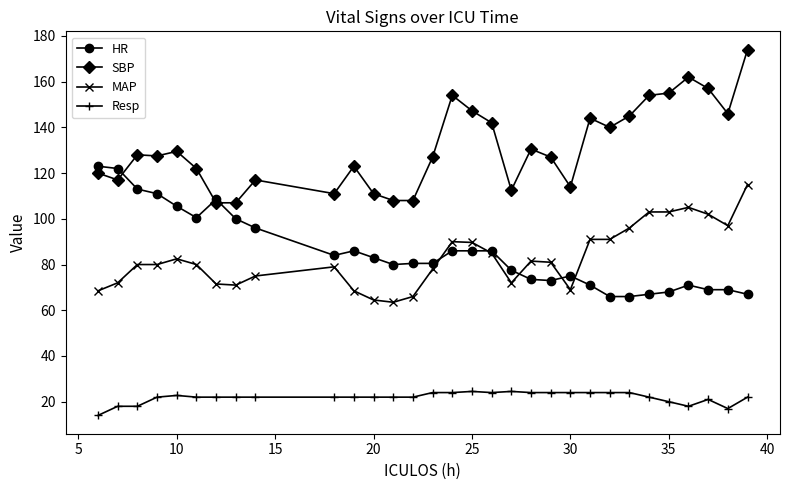

What is the smallest value displayed?

14.0